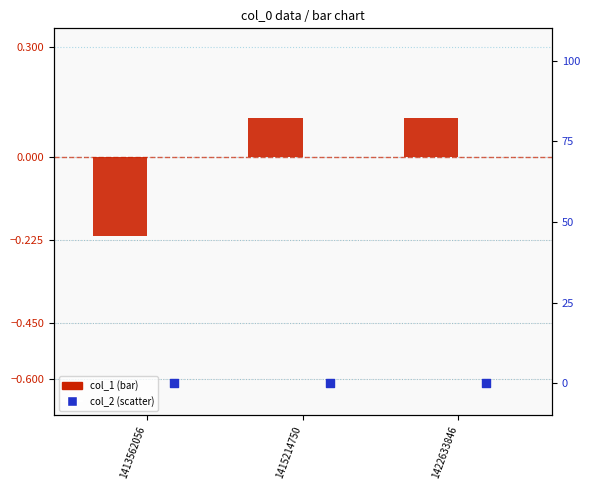

What are all the series names shown in the legend?

col_1, col_2